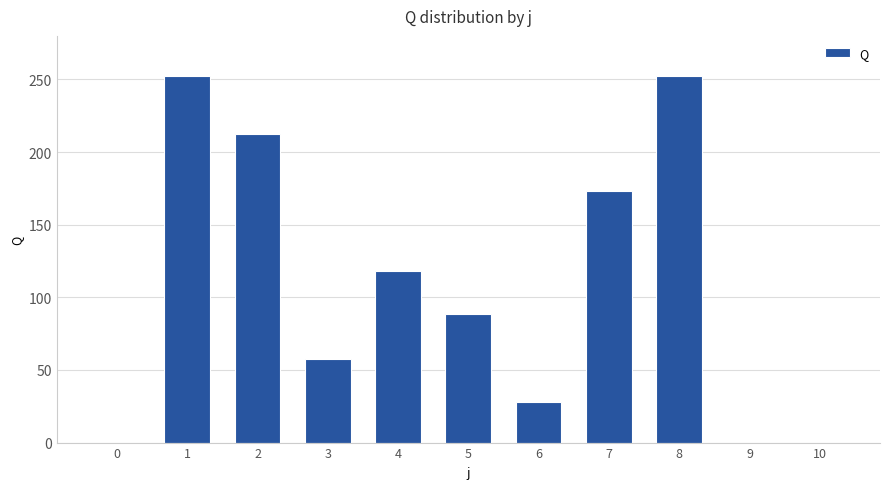

True or false: the data shows 57.8 at 3.

True